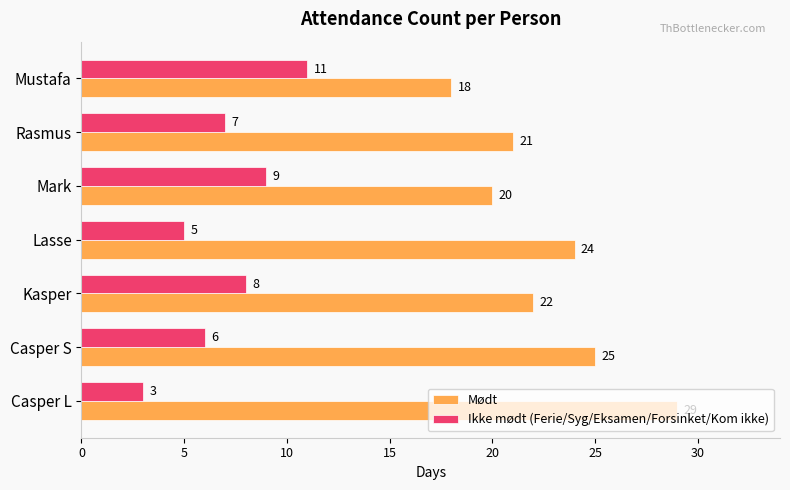

The value of Ikke mødt (Ferie/Syg/Eksamen/Forsinket/Kom ikke) at Casper L is 3. True or false?

True